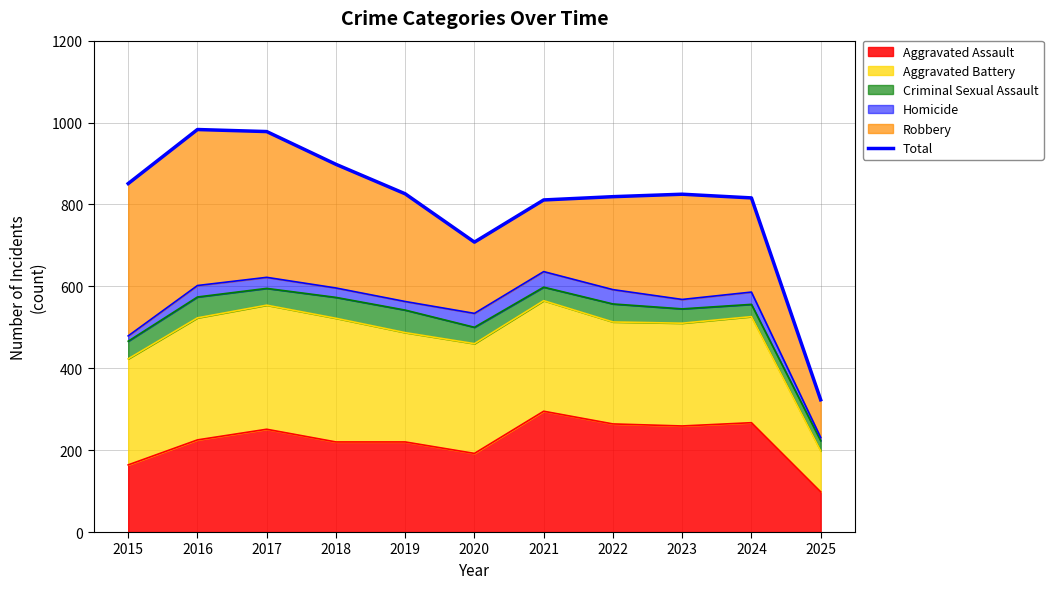

What is the sum of all values?

8838